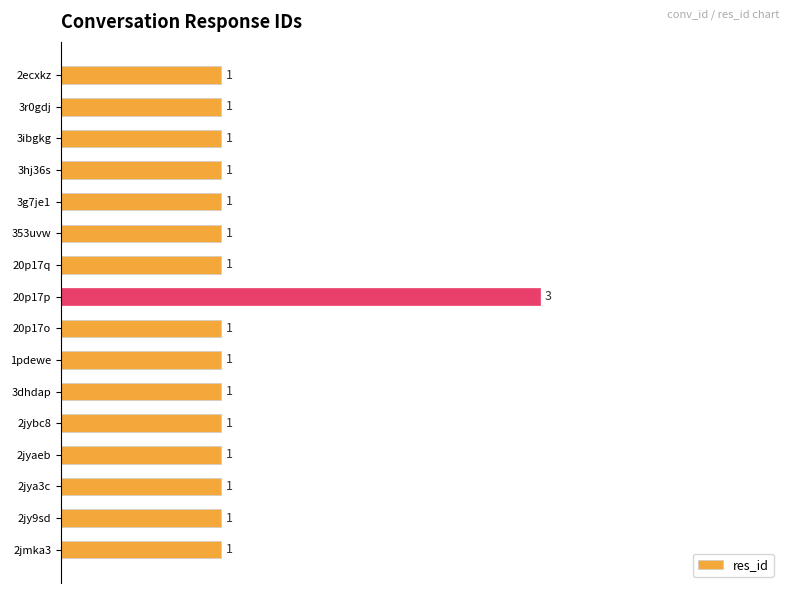

Are the bars horizontal?

Yes